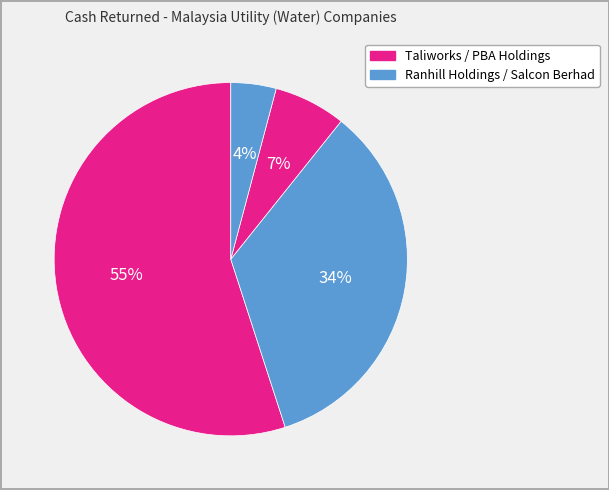

How many segments does this pie chart have?

4